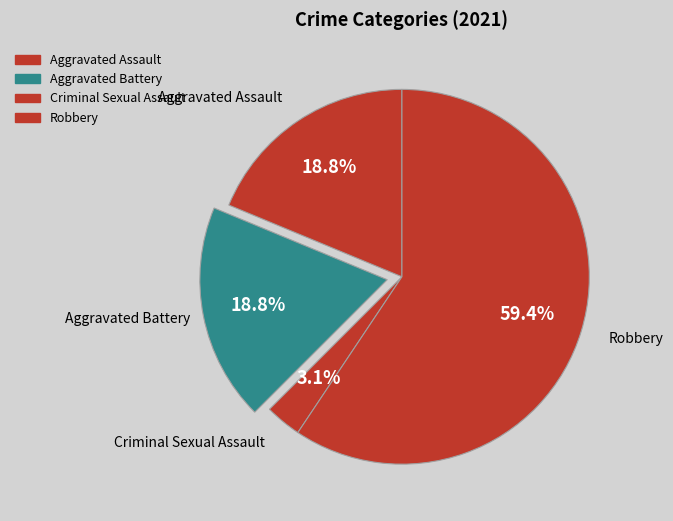

What is the largest slice in the pie chart?

Robbery